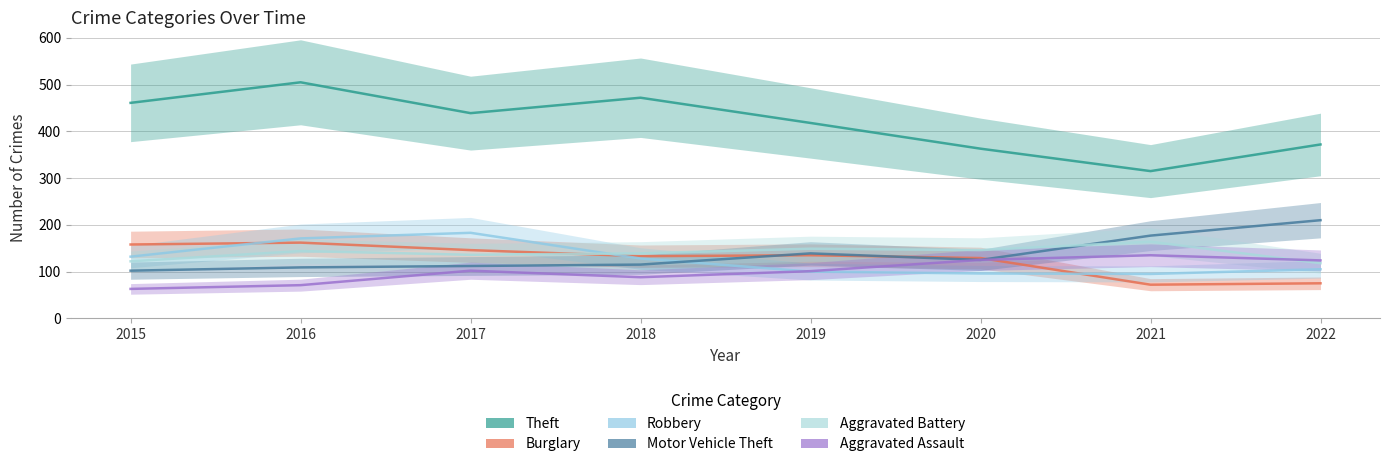

Which category has the highest value in the Burglary series?

2016